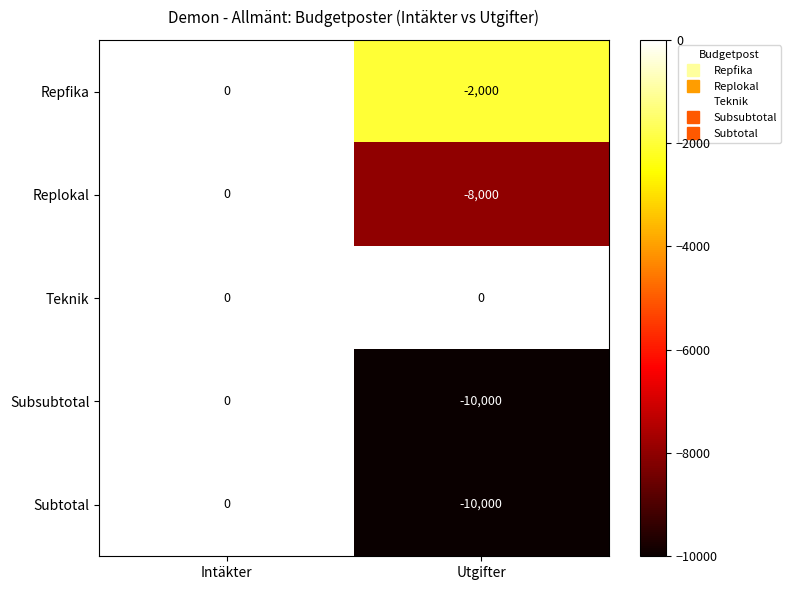

The Subsubtotal series shows 0 at Intäkter. True or false?

True